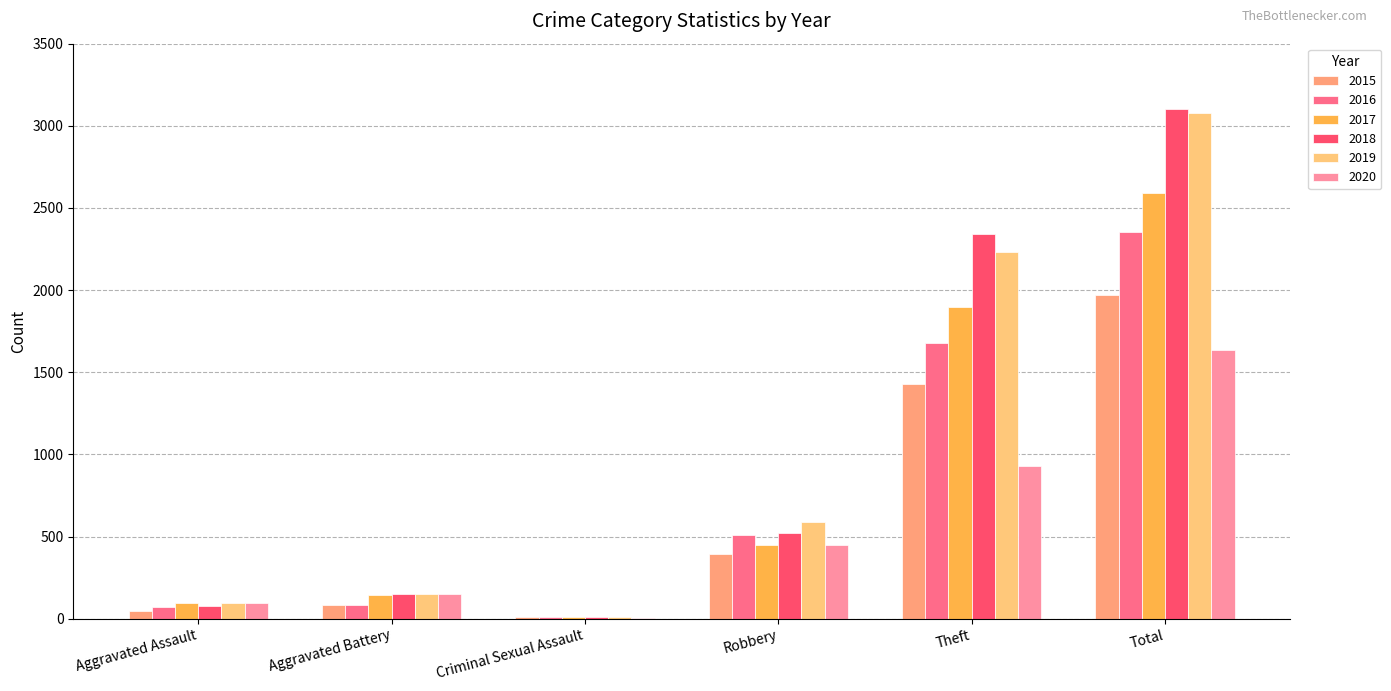

Read the 2019 value at Theft.

2230